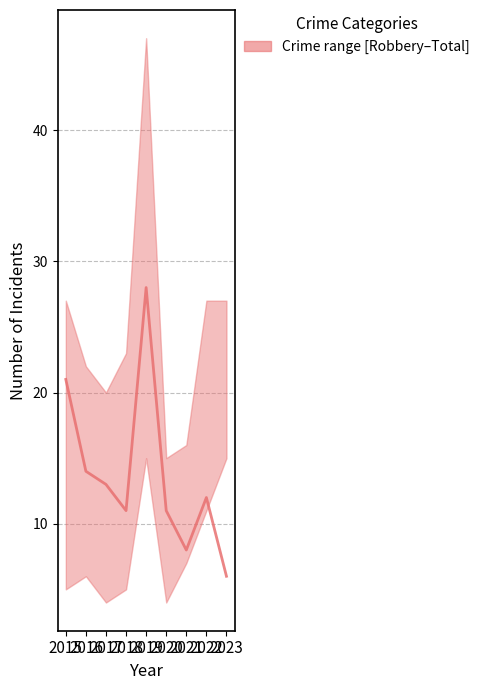

At which category does the data reach its first local valley?

2018